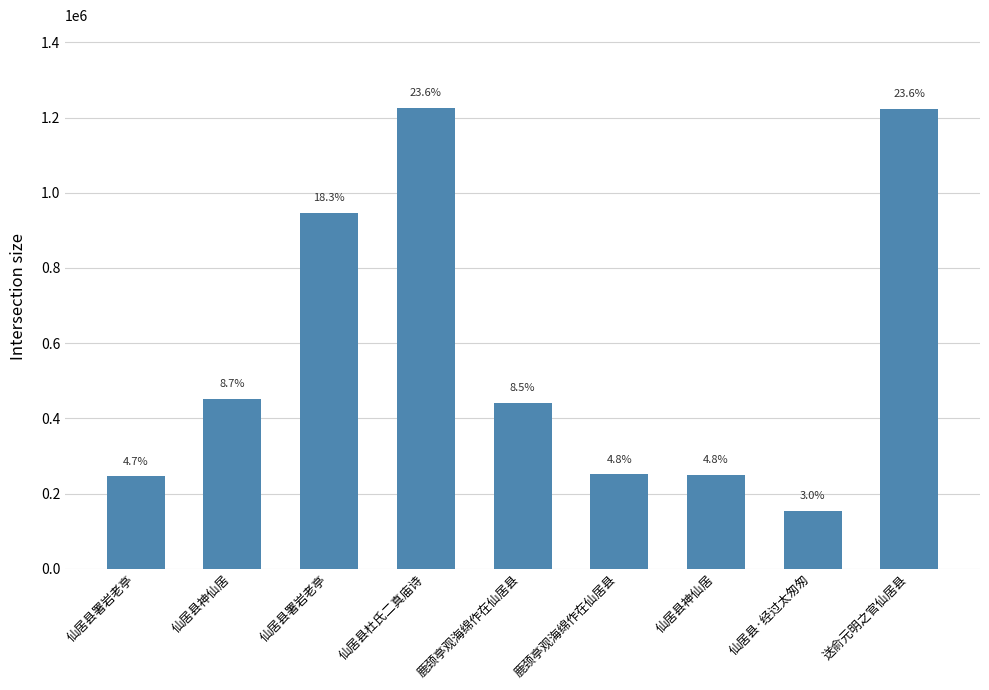

What is the label of the 5th bar from the left?

鹿颈亭观海绵作在仙居县